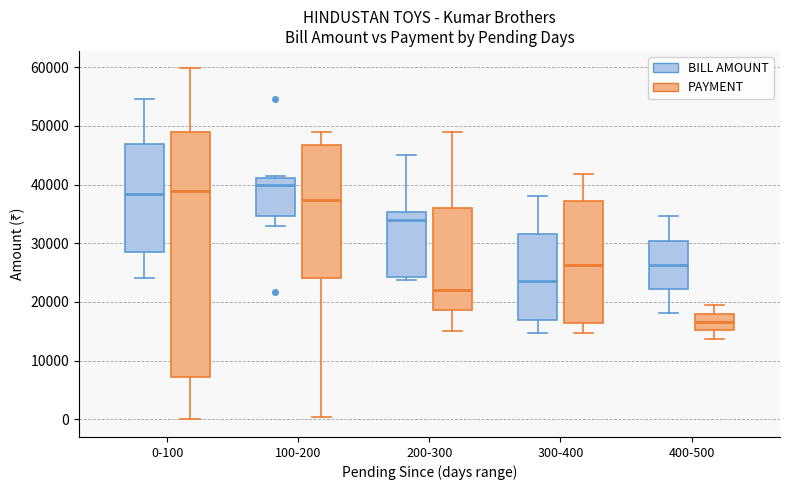

Which box is the tallest, from its lower edge to its upper edge?

0-100 (PAYMENT)